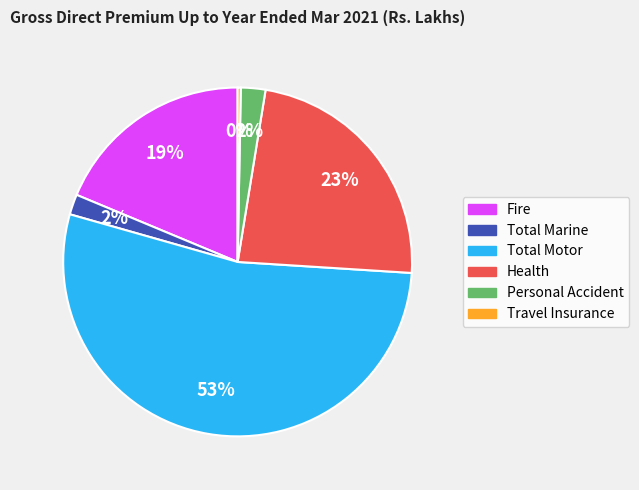

Between Total Marine and Health, which is larger?

Health